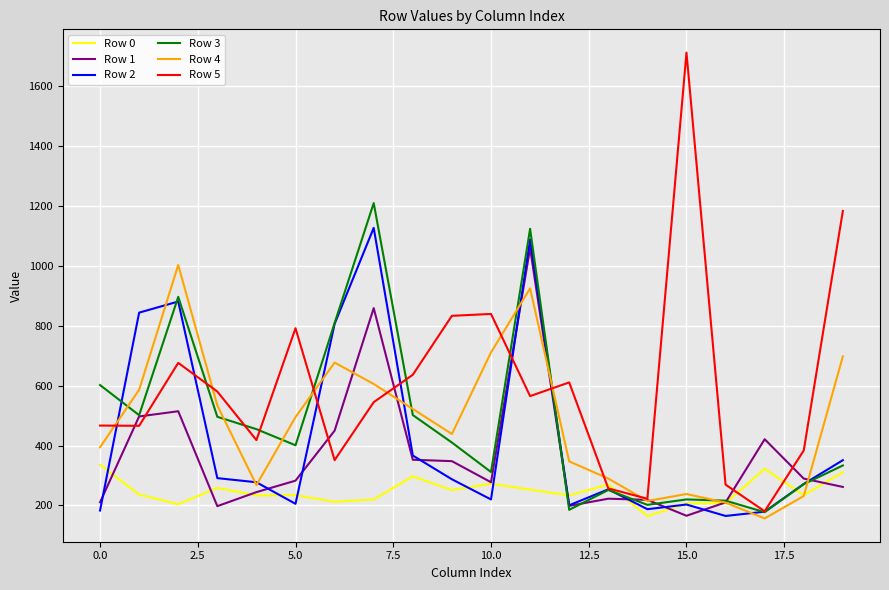

Which series has the largest range (max minus min)?

Row 5